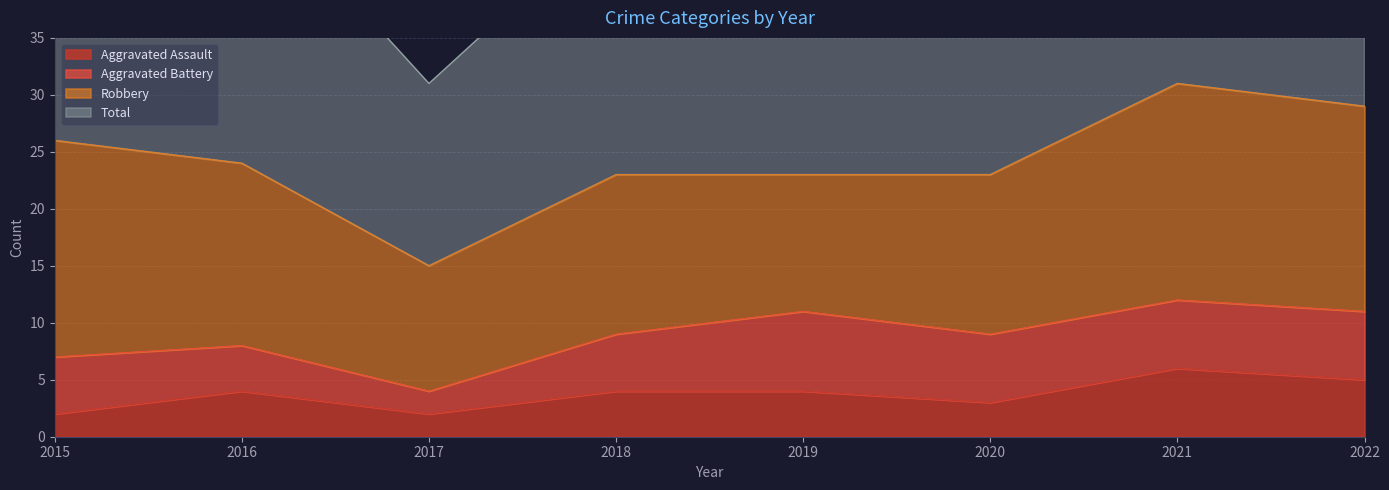

What is the maximum value for Aggravated Assault?

6